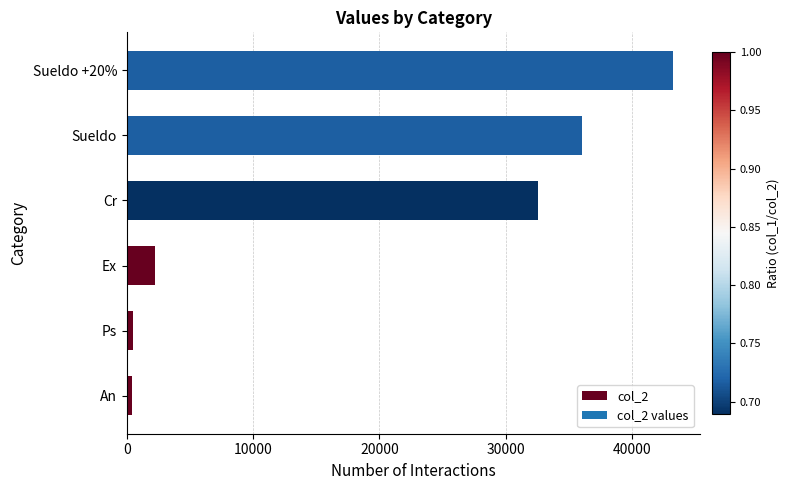

Which has a higher value, Cr or Sueldo?

Sueldo